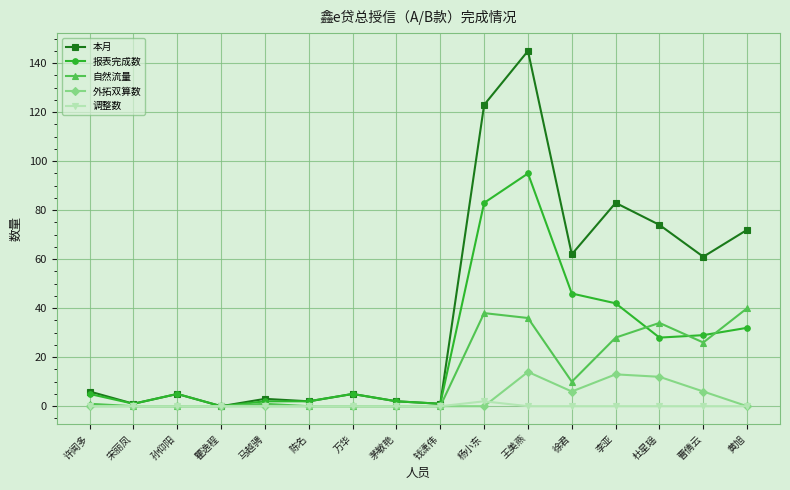

Reading left to right, transcribe all the data shown in this chart.

本月: 6	1	5	0	3	2	5	2	1	123	145	62	83	74	61	72
报表完成数: 5	1	5	0	2	2	5	2	1	83	95	46	42	28	29	32
自然流量: 1	0	0	0	1	0	0	0	0	38	36	10	28	34	26	40
外拓双算数: 0	0	0	0	0	0	0	0	0	0	14	6	13	12	6	0
调整数: 0	0	0	0	0	0	0	0	0	2	0	0	0	0	0	0